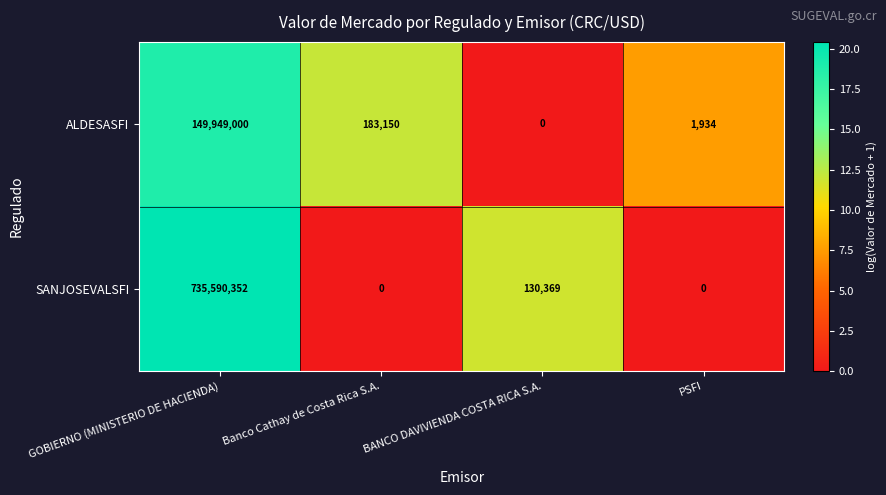

What is the difference between the ALDESASFI values at GOBIERNO (MINISTERIO DE HACIENDA) and PSFI?

149947066